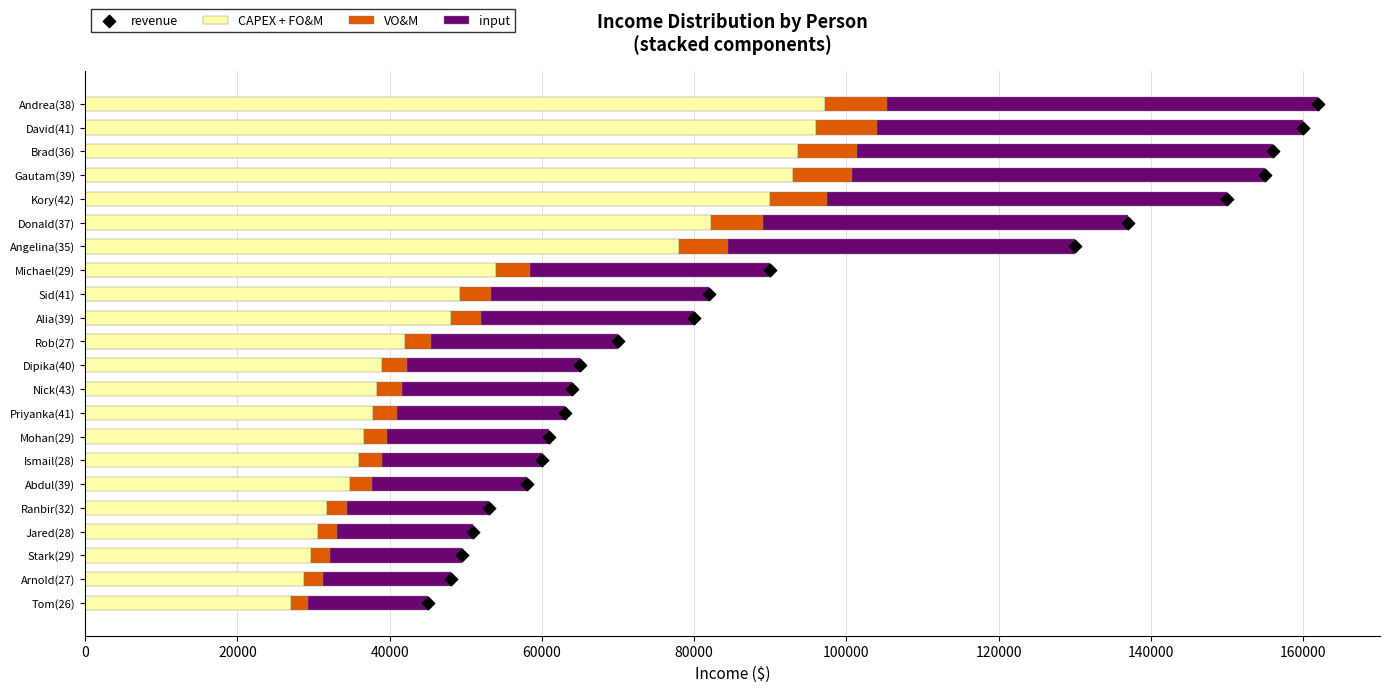

What is the average value of the CAPEX + FO&M series?

54259